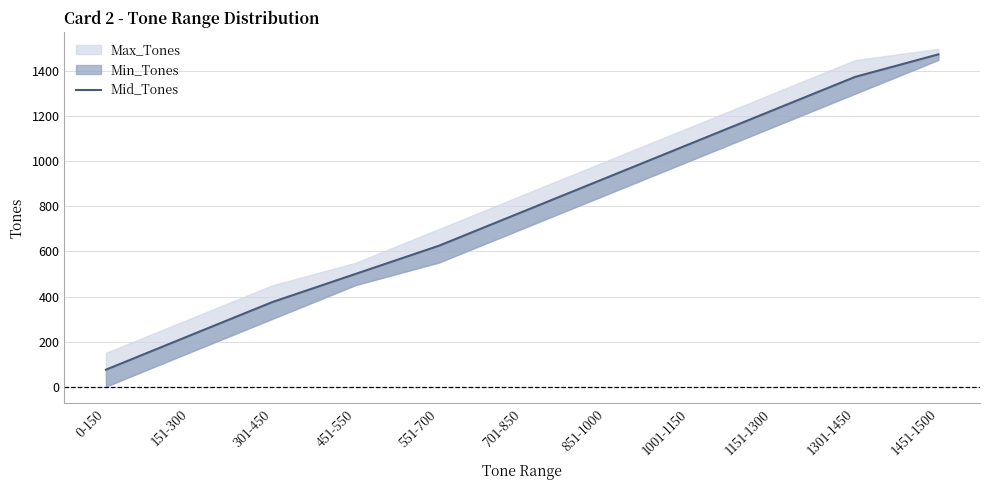

Does the chart display data point markers on the line(s)?

No